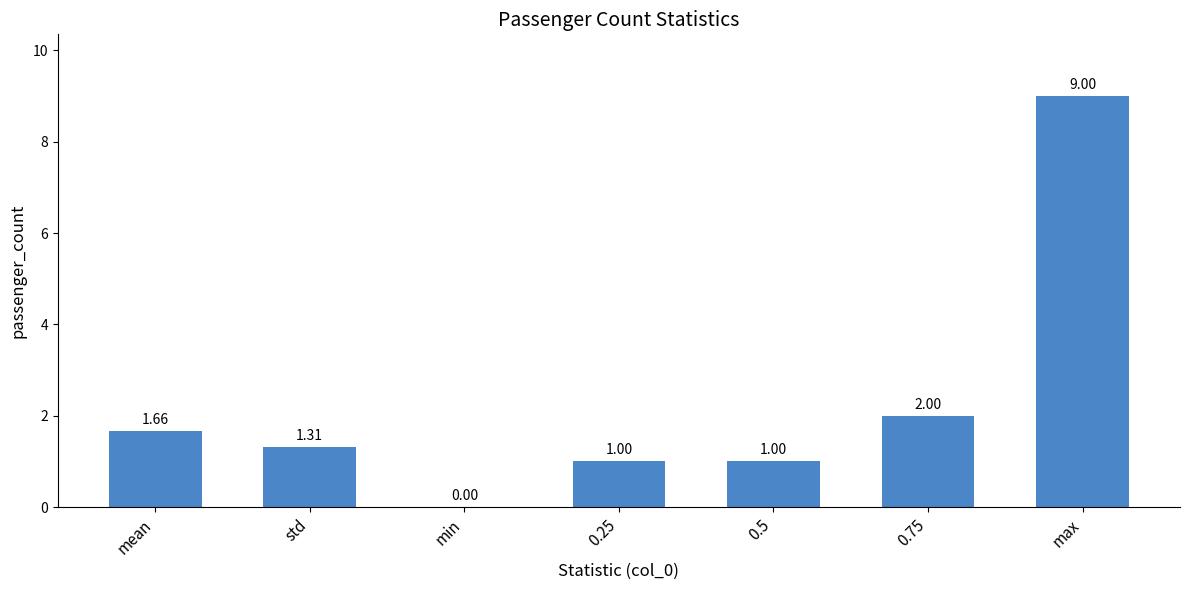

What is the greatest value displayed?

9.0